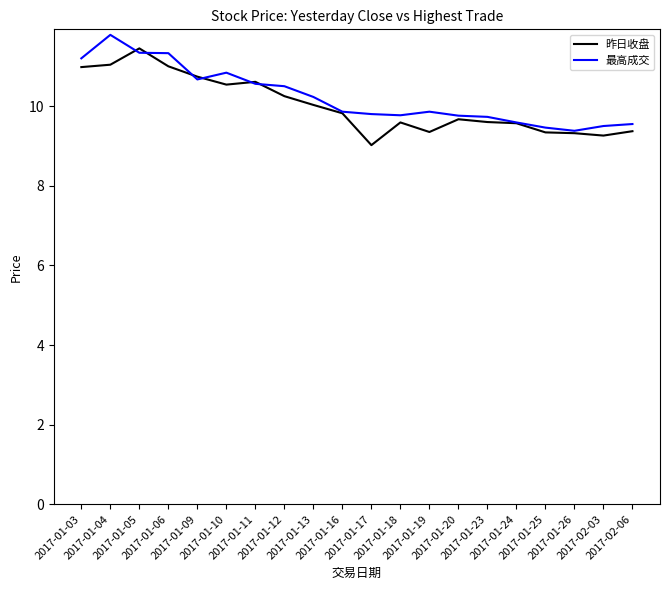

The value of 最高成交 at 2017-01-13 is 14.9. True or false?

False